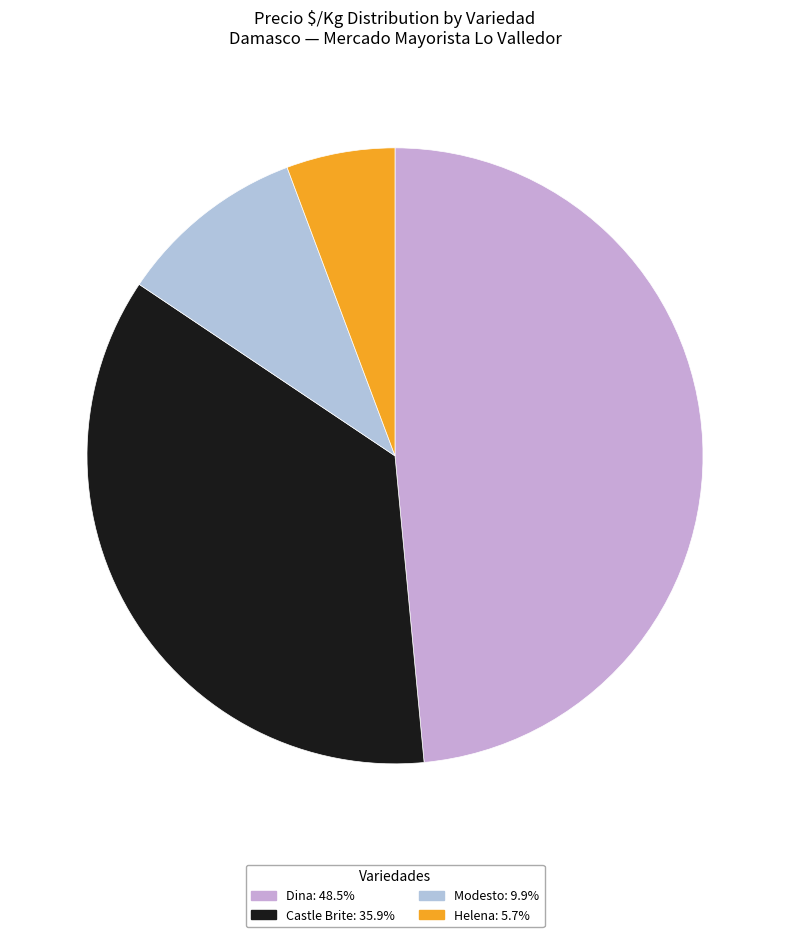

Does any single category account for the majority?

No